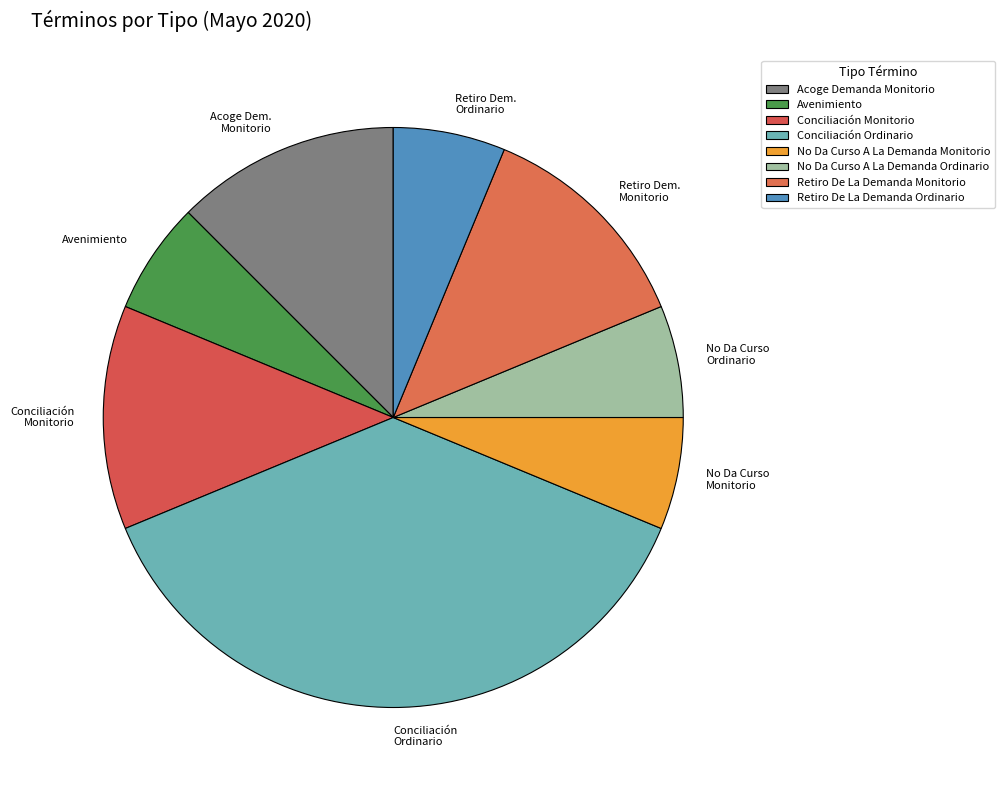

Combined, do No Da Curso A La Demanda Monitorio and Acoge Demanda Monitorio account for over 50%?

No